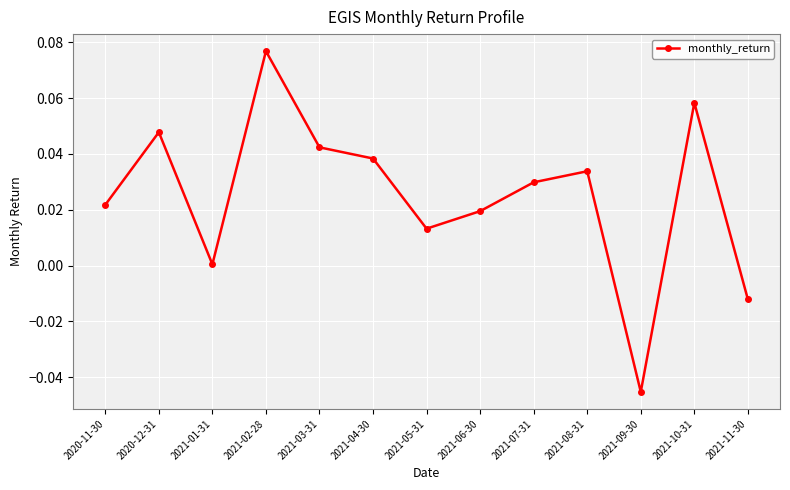

At which category does the data reach its first local peak?

2020-12-31